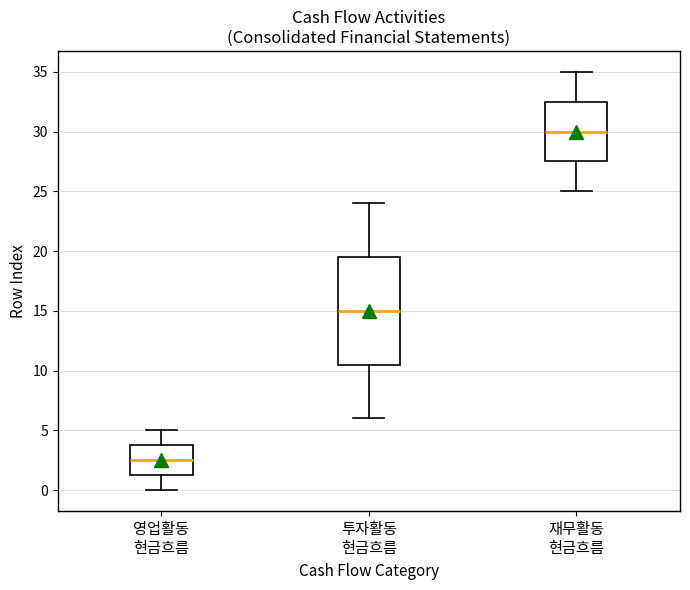

Reading left to right, transcribe this box plot: for each box, give where its median line is, the range the box spans, and where its two whiskers end, as read against the y-axis. The values are not printed on the chart, so give them approximately, as read against the axis.

영업활동 현금흐름: median 2.5, box 1.5 to 4.0, whiskers 0.0 to 5.0
투자활동 현금흐름: median 15.0, box 10.5 to 19.5, whiskers 6.0 to 24.0
재무활동 현금흐름: median 30.0, box 27.5 to 32.5, whiskers 25.0 to 35.0